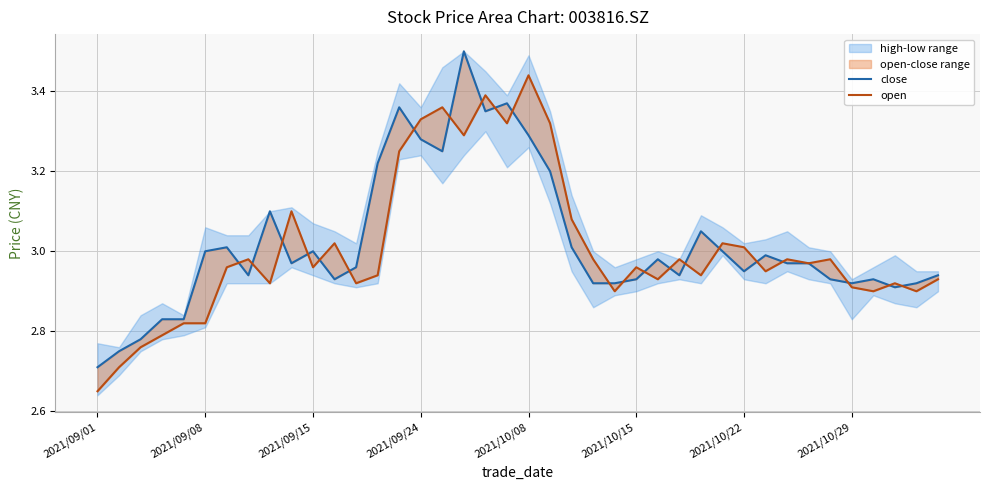

What is the value of the open point at the 28th from the left?

3.0